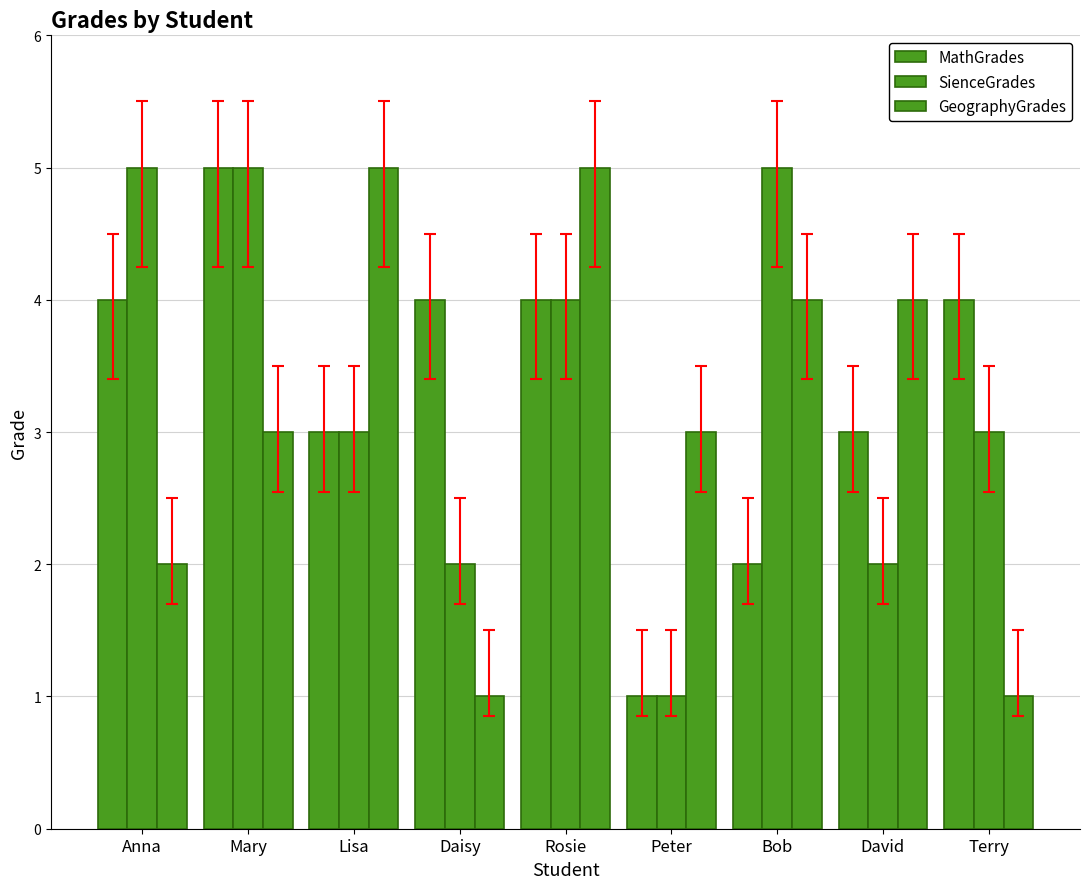

What position from the right is Terry?

1